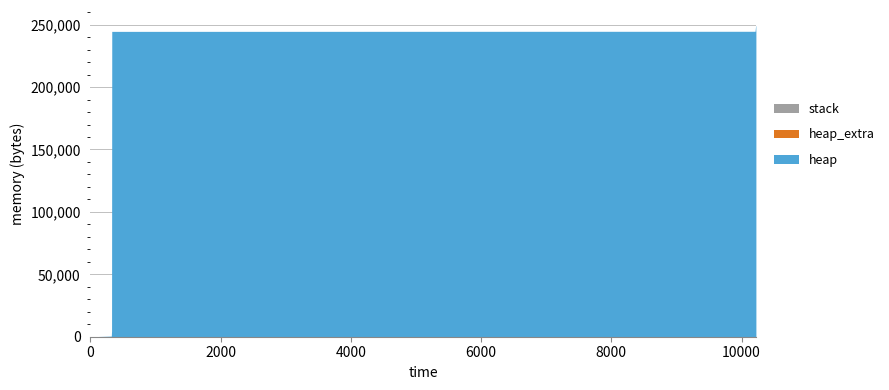

Which label corresponds to the largest value in the chart?

10216